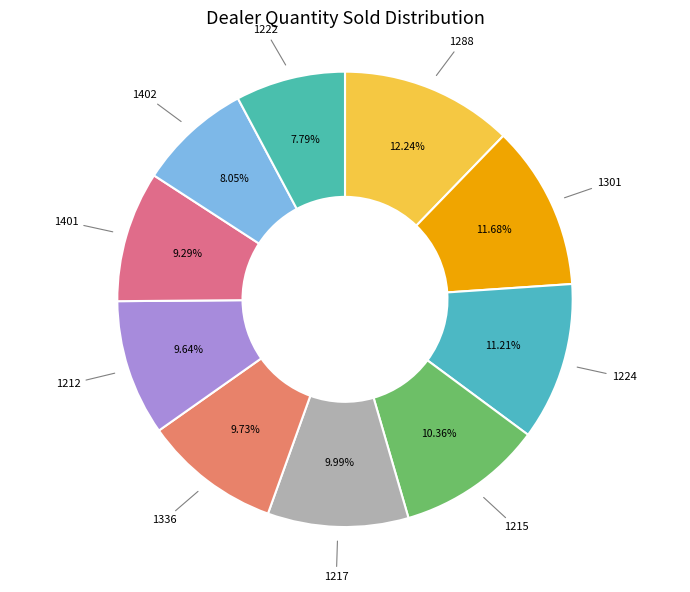

Count the number of slices in the pie.

10